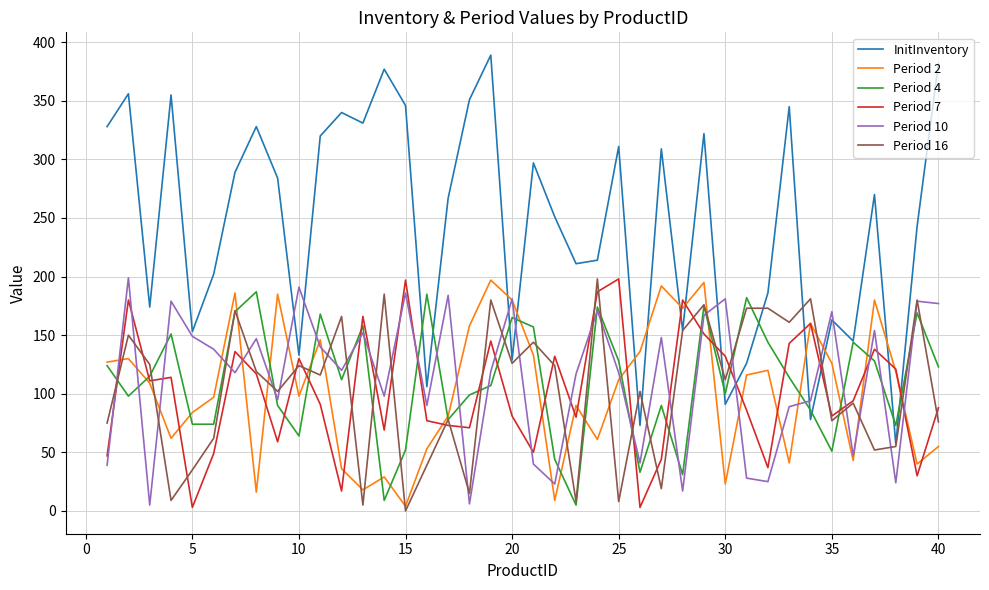

What is the average value of the Period 16 series?

104